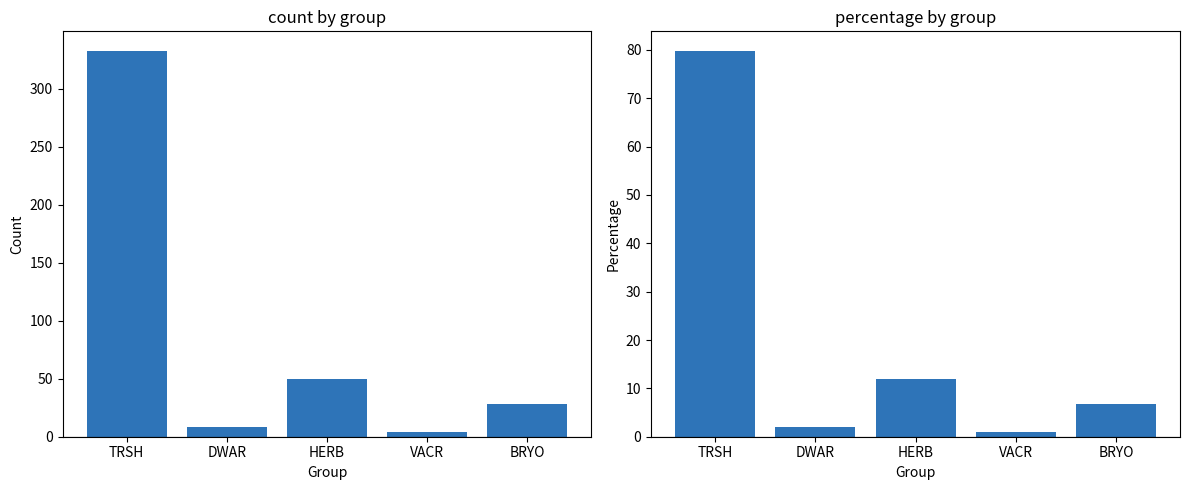

Which series has the largest total across all categories?

count